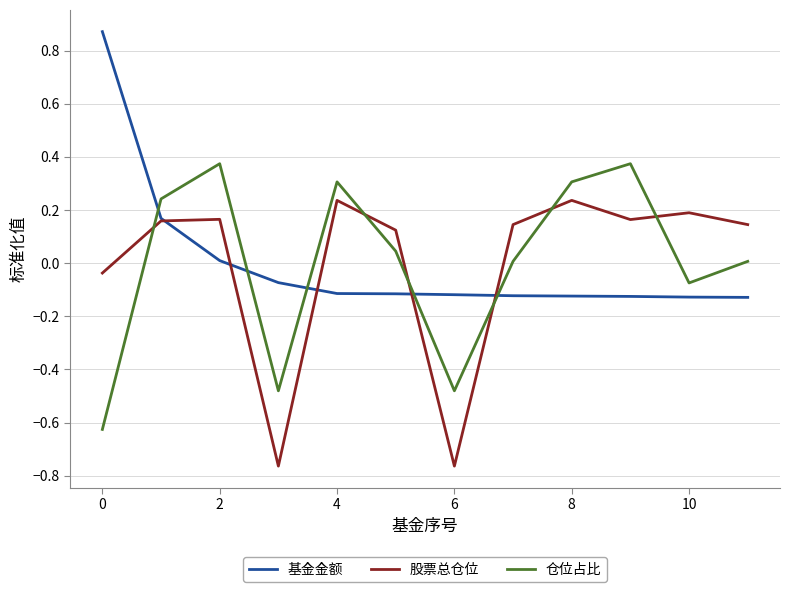

Rank the series by their maximum value, from highest to lowest.

基金金额, 仓位占比, 股票总仓位